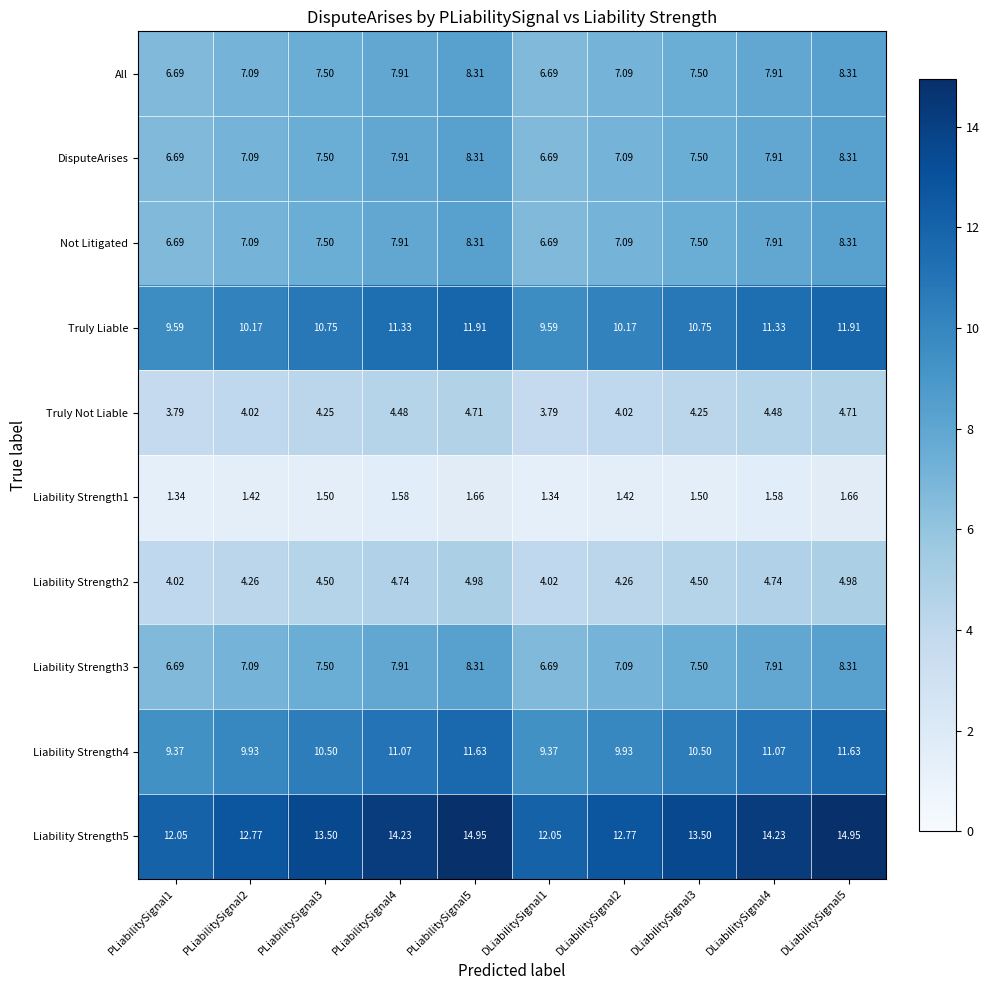

Is the value of Liability Strength2 at DLiabilitySignal2 greater than the value of DisputeArises at PLiabilitySignal4?

No